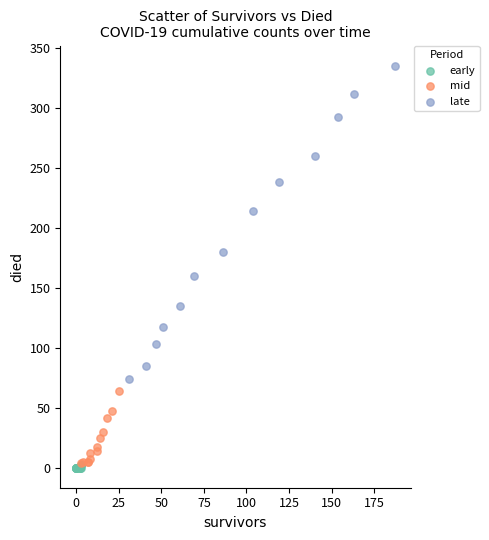

Which series has the largest Y range (max minus min)?

late